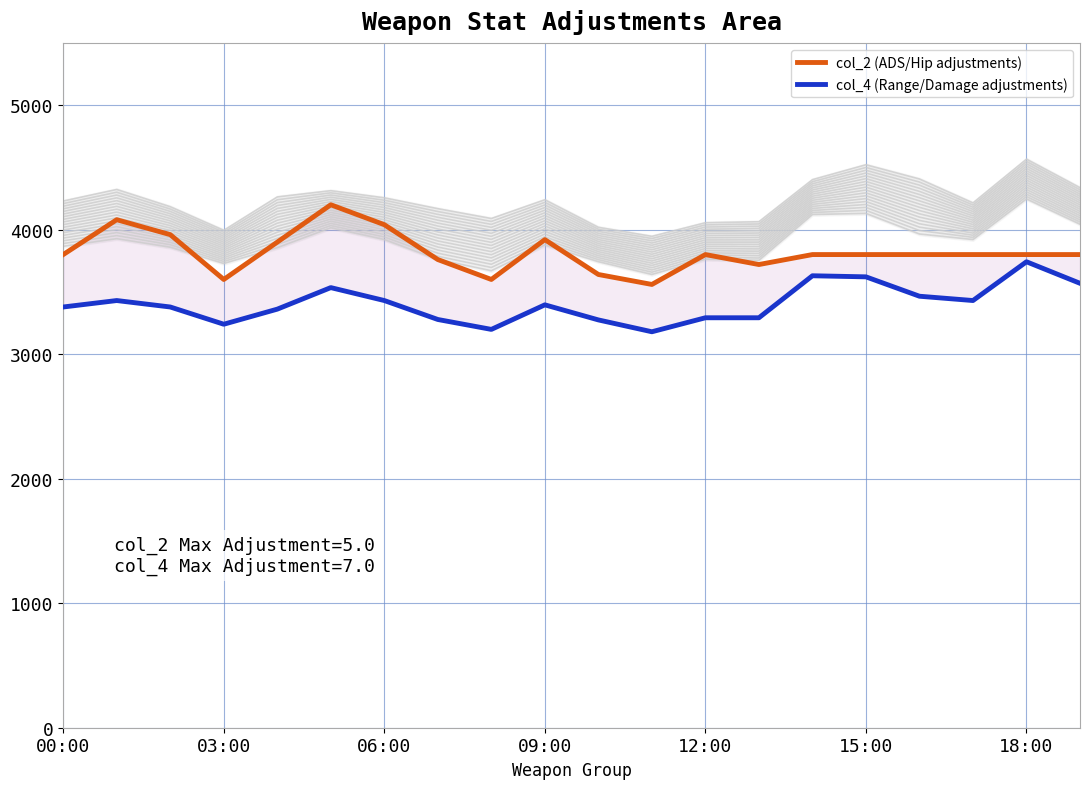

True or false: col_2 (ADS/Hip adjustments) and col_4 (Range/Damage adjustments) intersect in this chart.

False